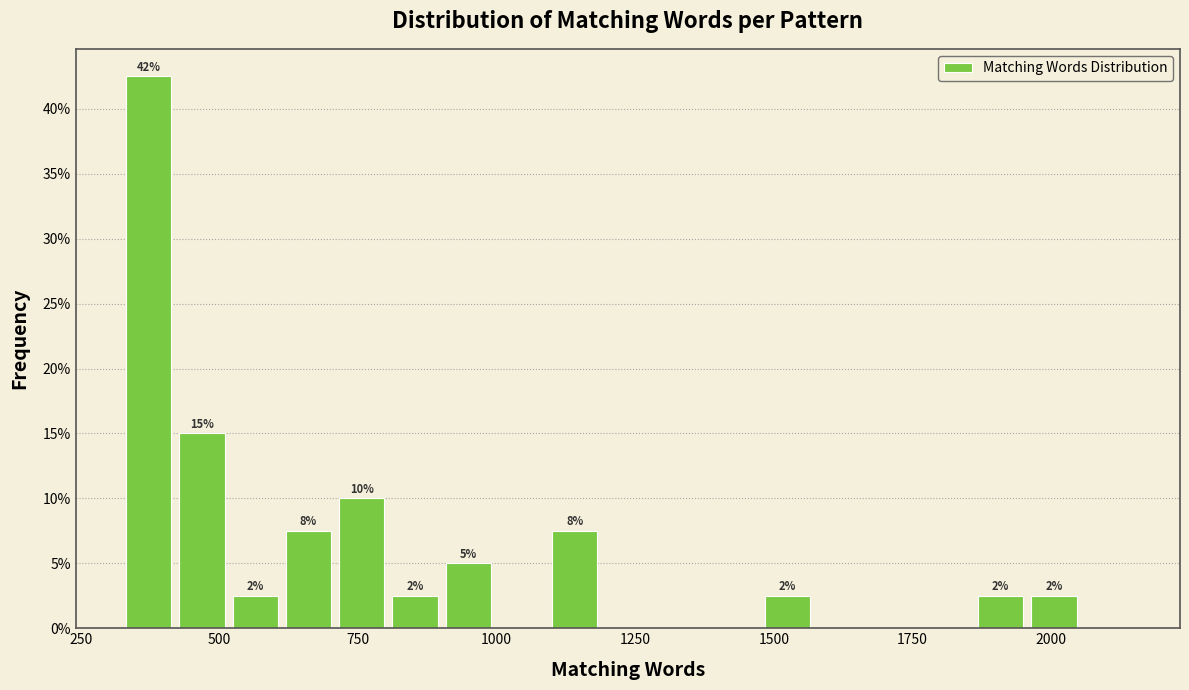

Read against the x-axis, roughly where is the centre of the tallest bar?

350